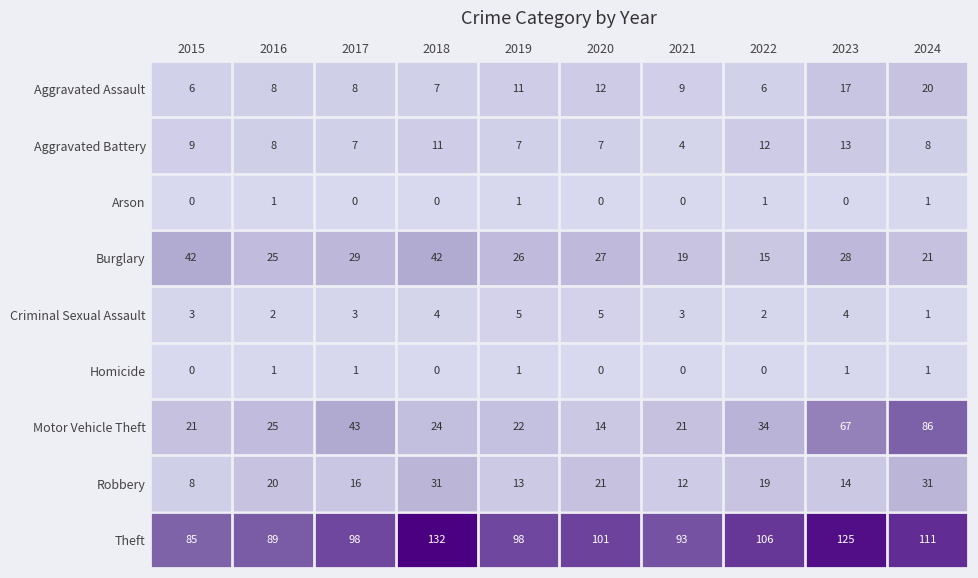

What value does the Burglary series have at 2023, to the nearest 5?

30